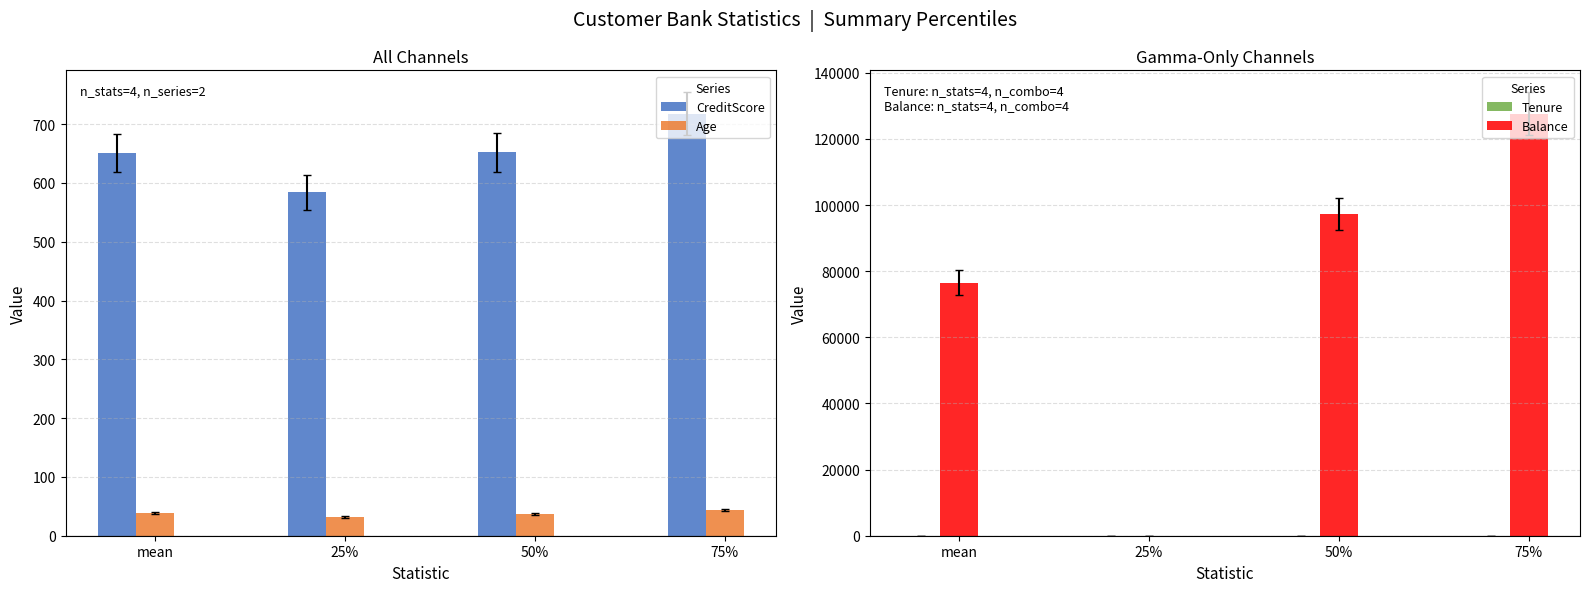

The Balance series shows 76485.9 at mean. True or false?

True